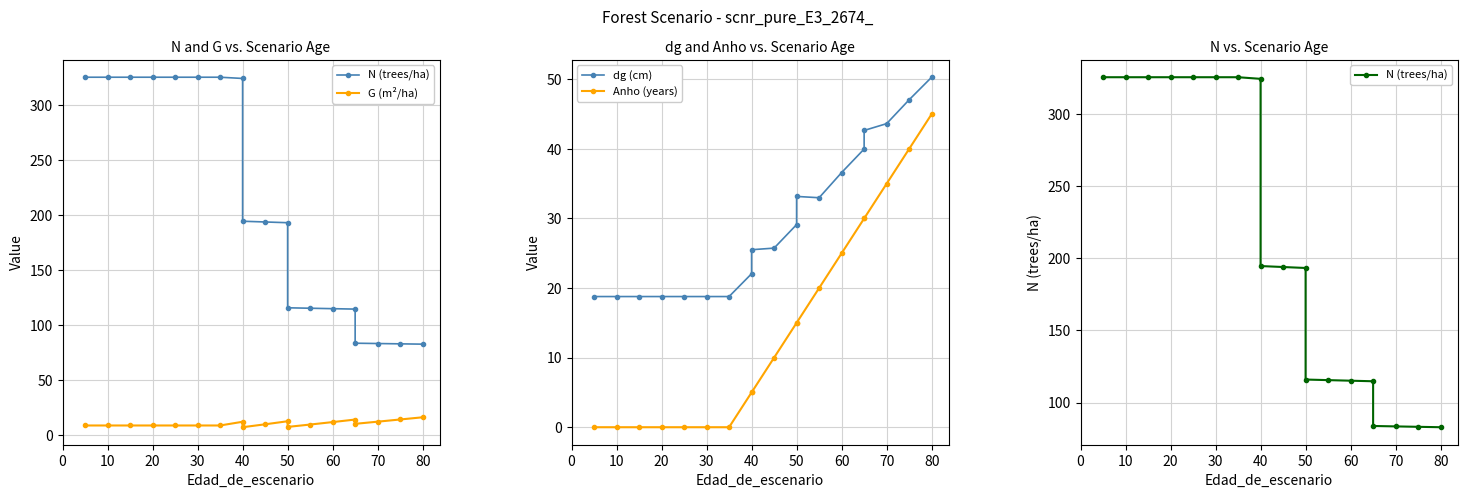

Is it true that Anho (years) equals 0.0 at 0?

True